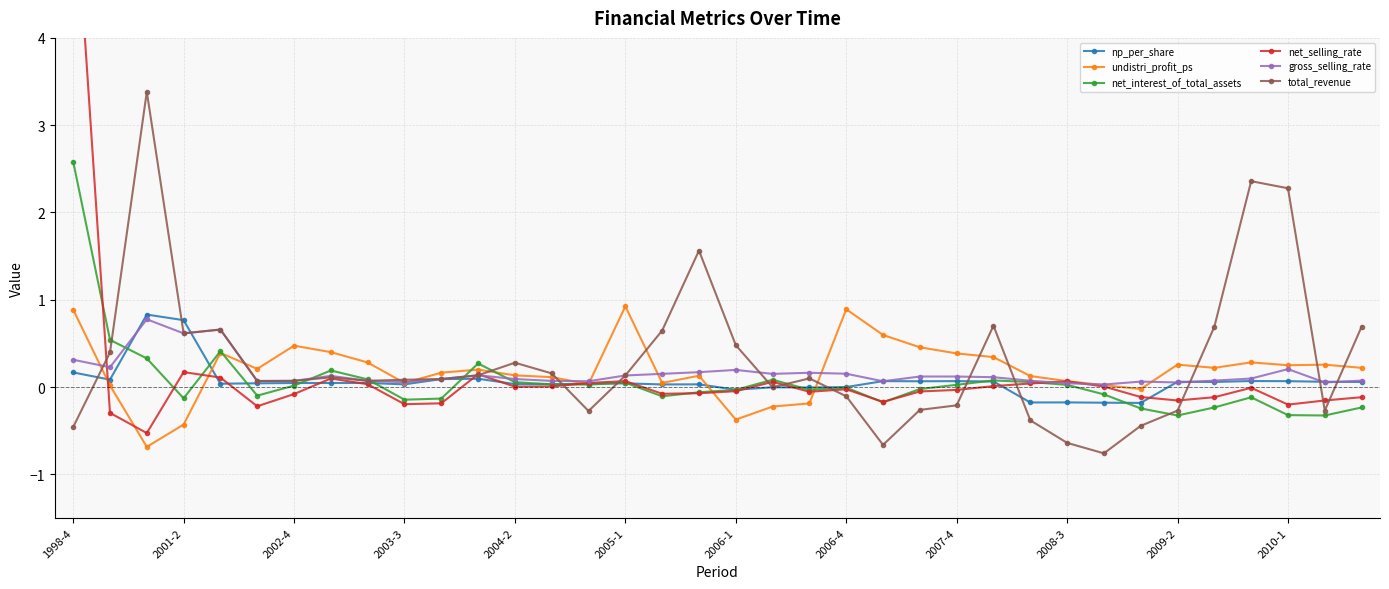

What is the value of the net_selling_rate point at the 4th from the left?

0.2